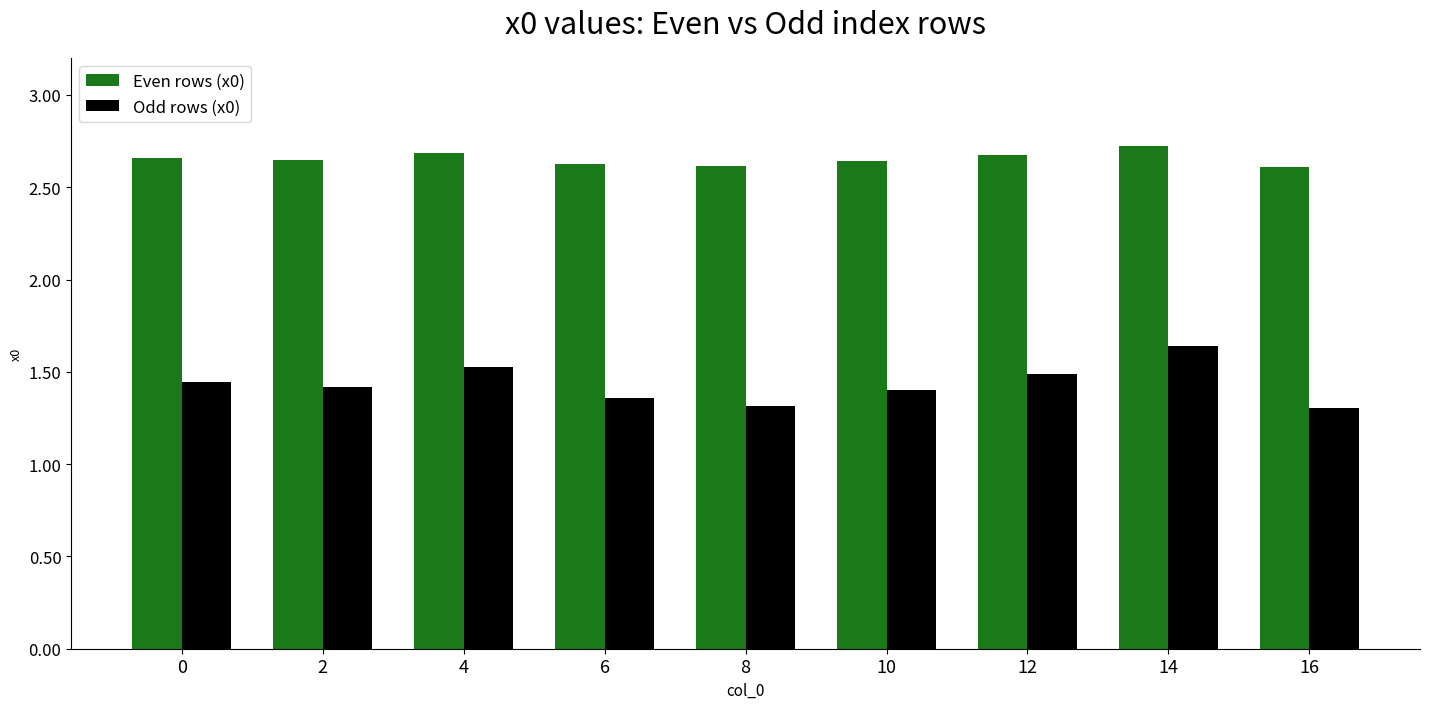

What is the sum of all Even rows (x0) values?

23.9